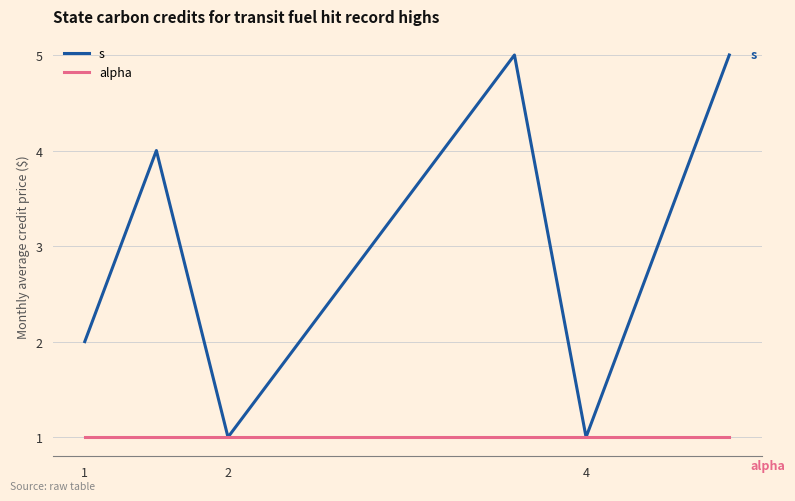

Which series has the largest total across all categories?

s